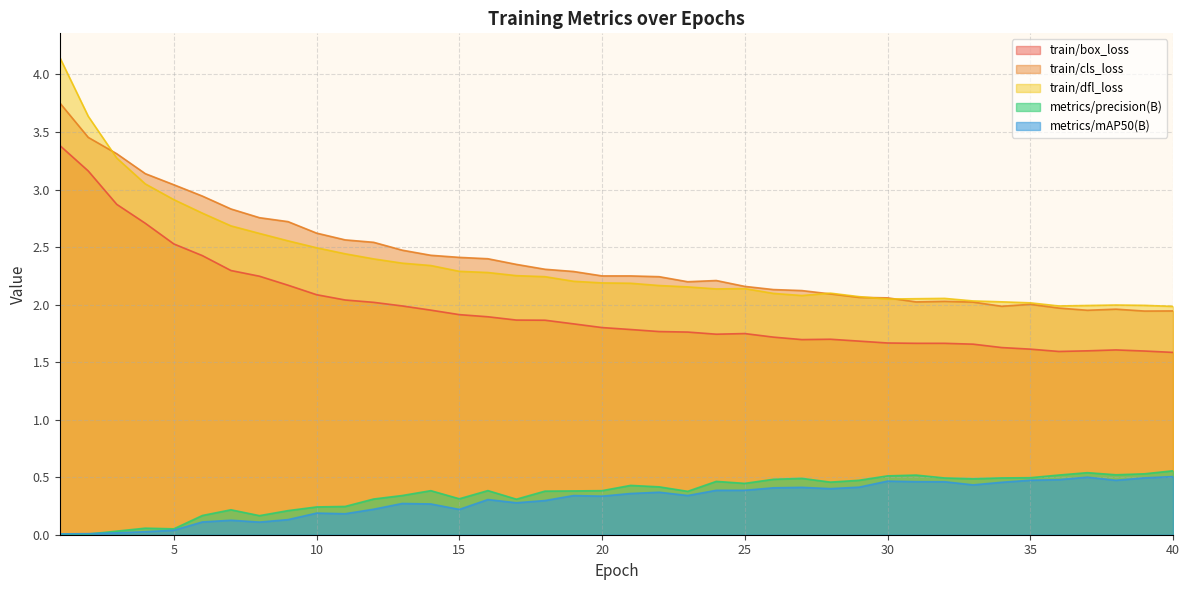

Reading left to right, transcribe all the data shown in this chart.

train/box_loss: 1=3.4	2=3.2	3=2.9	4=2.7	5=2.5	6=2.4	7=2.3	8=2.2	9=2.2	10=2.1	11=2.0	12=2.0	13=2.0	14=2.0	15=1.9	16=1.9	17=1.9	18=1.9	19=1.8	20=1.8	21=1.8	22=1.8	23=1.8	24=1.7	25=1.7	26=1.7	27=1.7	28=1.7	29=1.7	30=1.7	31=1.7	32=1.7	33=1.7	34=1.6	35=1.6	36=1.6	37=1.6	38=1.6	39=1.6	40=1.6
train/cls_loss: 1=3.8	2=3.5	3=3.3	4=3.1	5=3.0	6=2.9	7=2.8	8=2.8	9=2.7	10=2.6	11=2.6	12=2.5	13=2.5	14=2.4	15=2.4	16=2.4	17=2.3	18=2.3	19=2.3	20=2.2	21=2.2	22=2.2	23=2.2	24=2.2	25=2.2	26=2.1	27=2.1	28=2.1	29=2.1	30=2.1	31=2.0	32=2.0	33=2.0	34=2.0	35=2.0	36=2.0	37=2.0	38=2.0	39=1.9	40=1.9
train/dfl_loss: 1=4.1	2=3.6	3=3.3	4=3.0	5=2.9	6=2.8	7=2.7	8=2.6	9=2.6	10=2.5	11=2.4	12=2.4	13=2.4	14=2.3	15=2.3	16=2.3	17=2.3	18=2.2	19=2.2	20=2.2	21=2.2	22=2.2	23=2.2	24=2.1	25=2.1	26=2.1	27=2.1	28=2.1	29=2.1	30=2.0	31=2.1	32=2.1	33=2.0	34=2.0	35=2.0	36=2.0	37=2.0	38=2.0	39=2.0	40=2.0
metrics/precision(B): 1=0.0	2=0.0	3=0.0	4=0.1	5=0.1	6=0.2	7=0.2	8=0.2	9=0.2	10=0.2	11=0.2	12=0.3	13=0.3	14=0.4	15=0.3	16=0.4	17=0.3	18=0.4	19=0.4	20=0.4	21=0.4	22=0.4	23=0.4	24=0.5	25=0.4	26=0.5	27=0.5	28=0.5	29=0.5	30=0.5	31=0.5	32=0.5	33=0.5	34=0.5	35=0.5	36=0.5	37=0.5	38=0.5	39=0.5	40=0.6
metrics/mAP50(B): 1=0.0	2=0.0	3=0.0	4=0.0	5=0.0	6=0.1	7=0.1	8=0.1	9=0.1	10=0.2	11=0.2	12=0.2	13=0.3	14=0.3	15=0.2	16=0.3	17=0.3	18=0.3	19=0.3	20=0.3	21=0.4	22=0.4	23=0.3	24=0.4	25=0.4	26=0.4	27=0.4	28=0.4	29=0.4	30=0.5	31=0.5	32=0.5	33=0.4	34=0.5	35=0.5	36=0.5	37=0.5	38=0.5	39=0.5	40=0.5